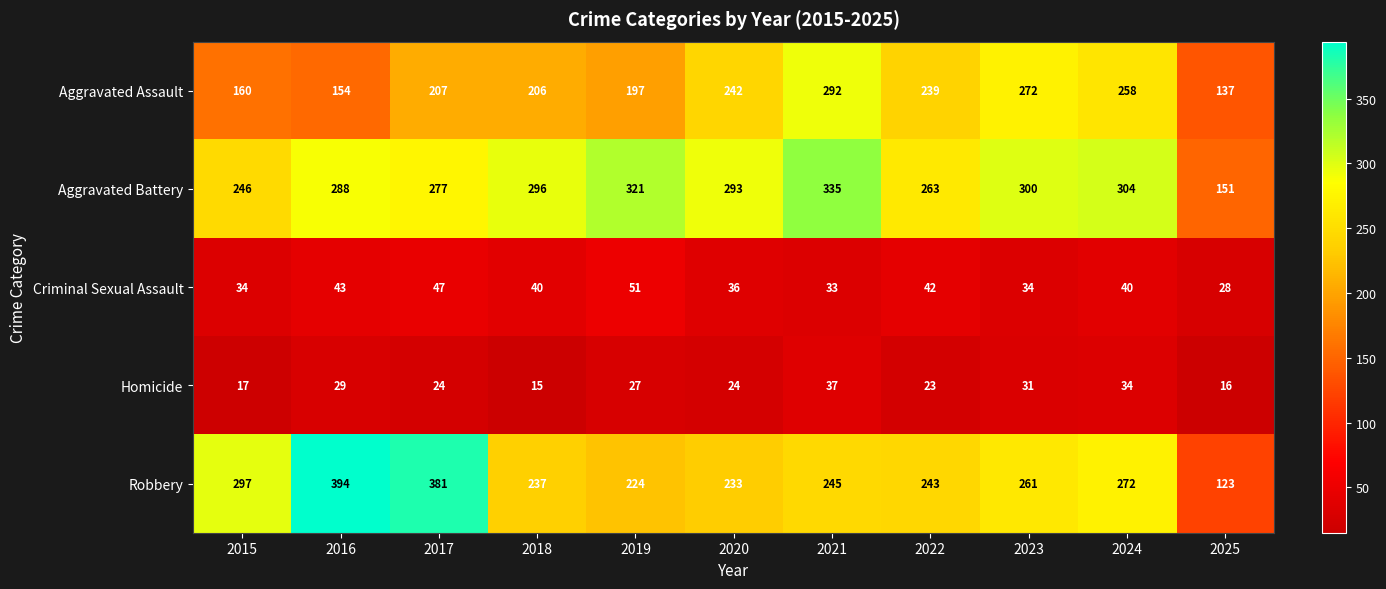

Rank the categories by Aggravated Assault value from highest to lowest.

2021, 2023, 2024, 2020, 2022, 2017, 2018, 2019, 2015, 2016, 2025